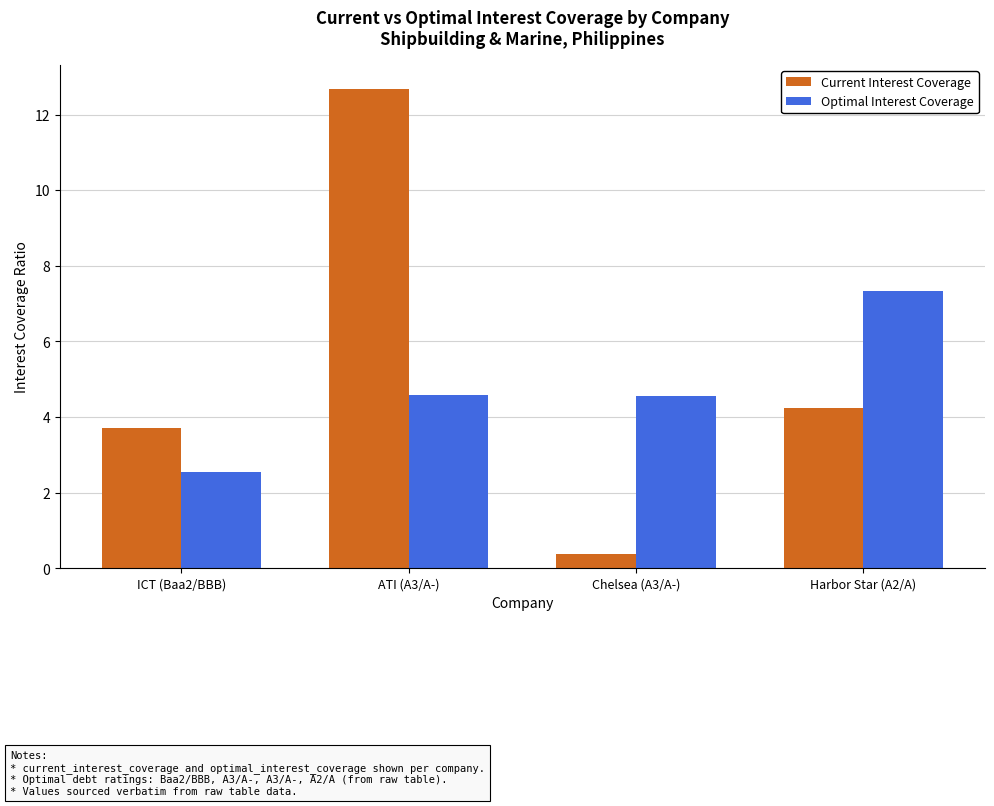

What is the difference between the second highest and second lowest values in the Current Interest Coverage series?

0.5